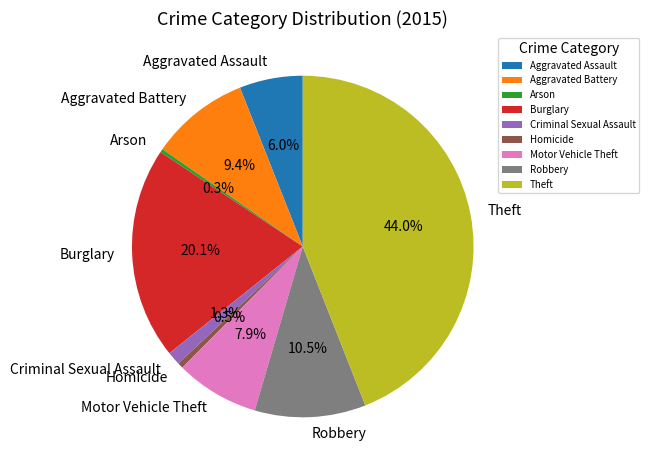

To the nearest percent, what is the combined percentage of Robbery and Aggravated Assault?

16%